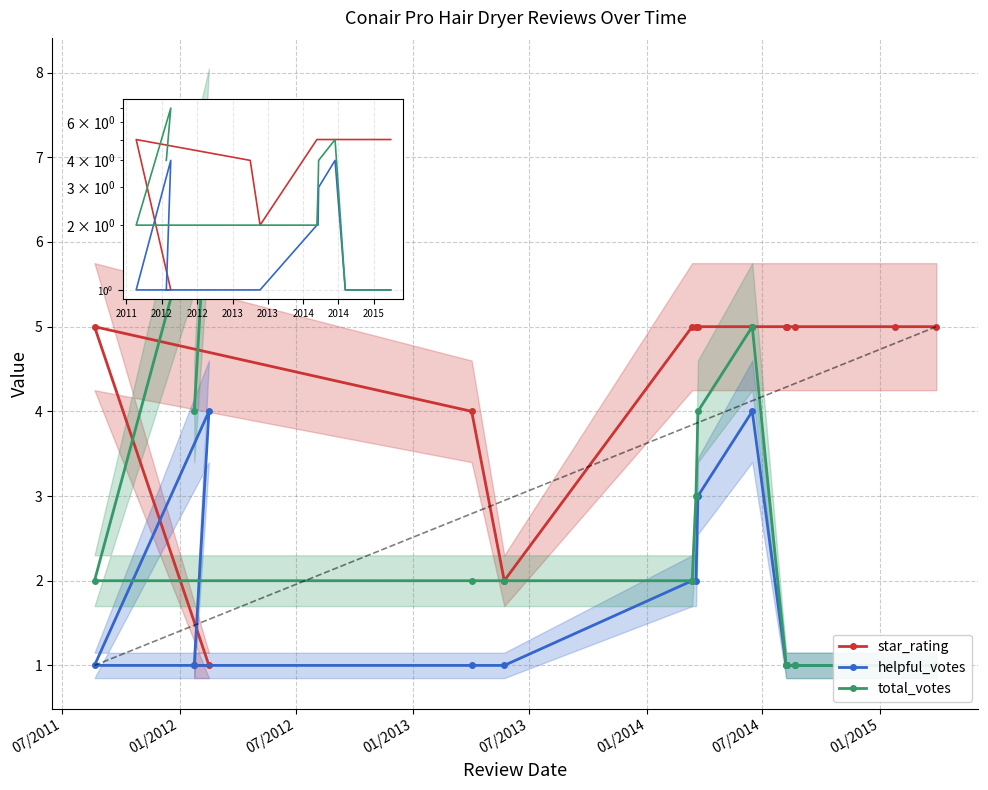

How many intersections are there between star_rating and helpful_votes?

1